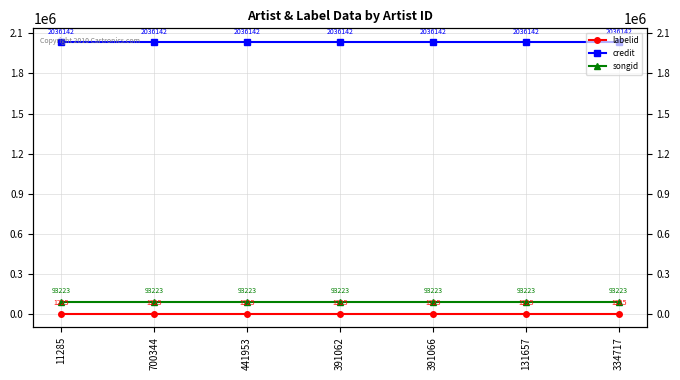

What are all the series names shown in the legend?

labelid, credit, songid